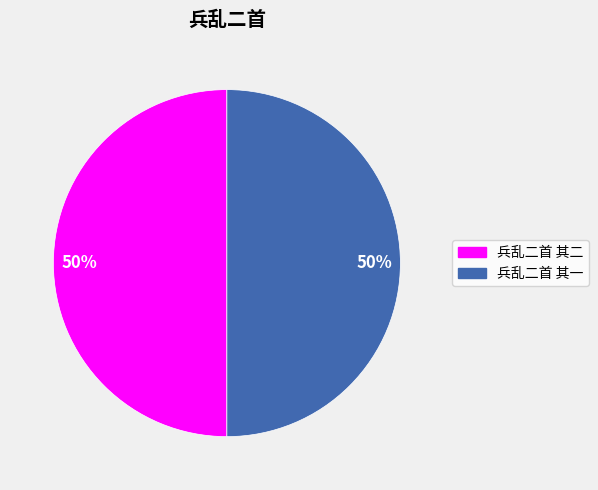

Is the sum of 兵乱二首 其一 and 兵乱二首 其二 greater than half?

Yes